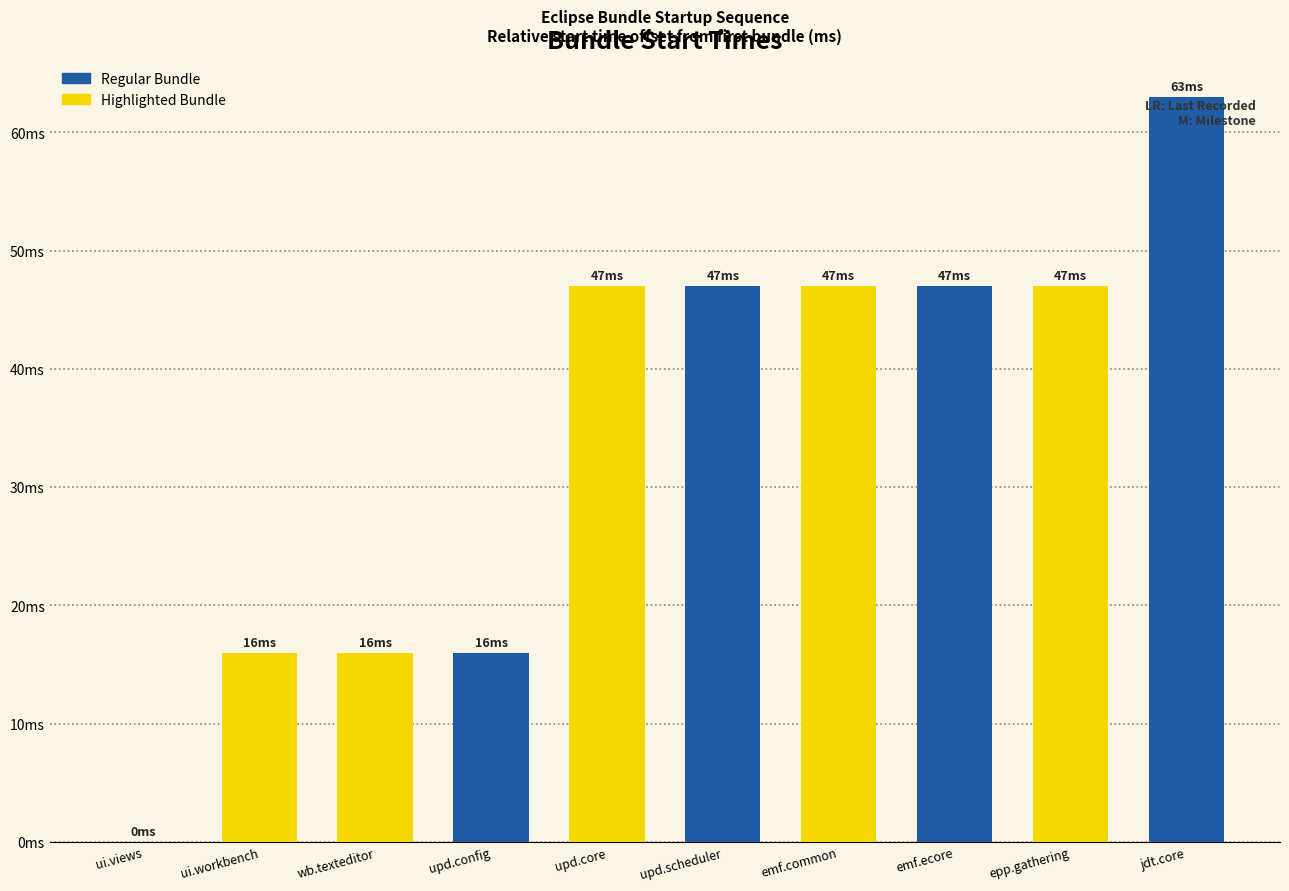

Does the chart contain stacked bars?

No